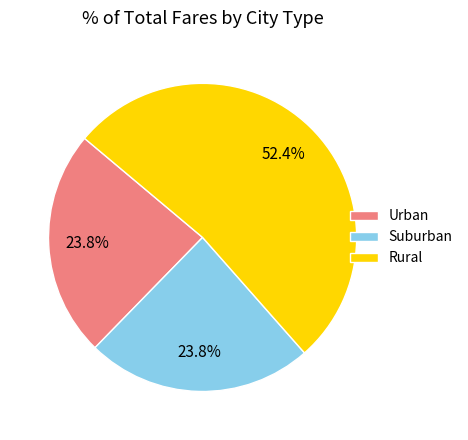

What is the ratio of the value at Suburban to the value at Urban?

1.0